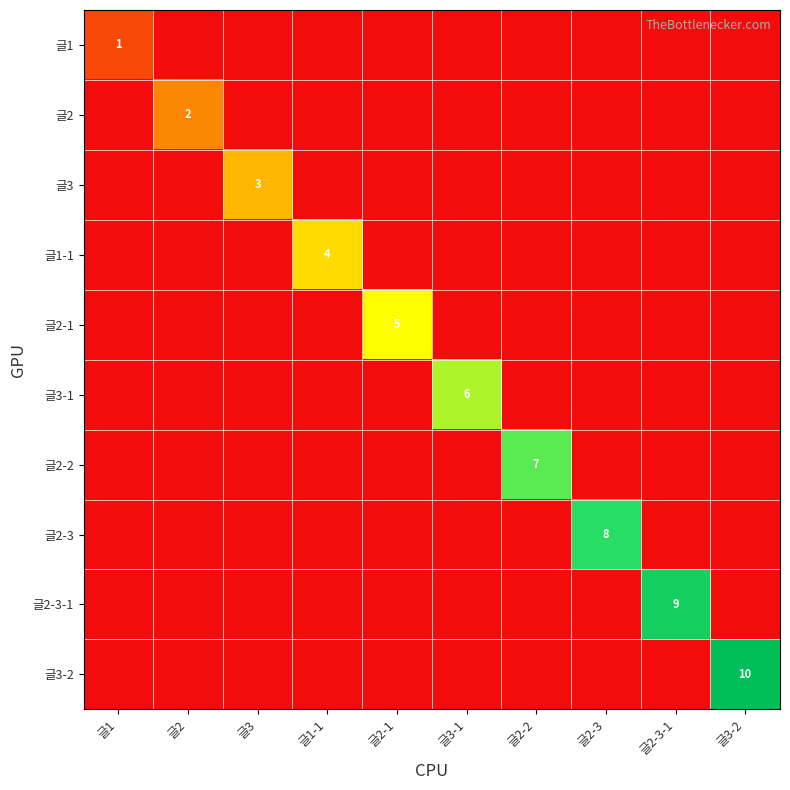

True or false: 글1-1 has a value of 4 at 글1-1.

True